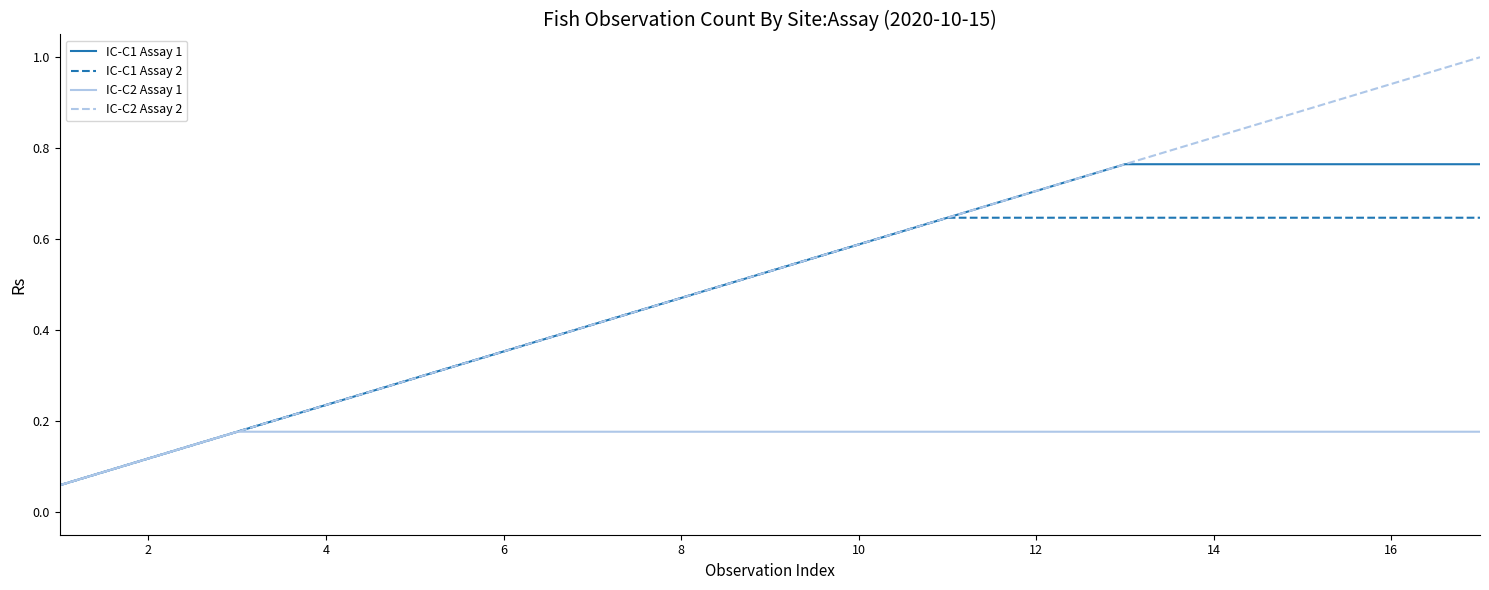

What is the greatest value displayed?

1.0